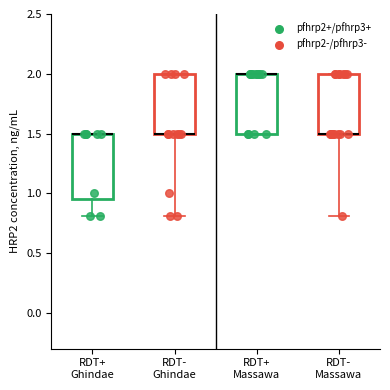

Reading left to right, transcribe this box plot: for each box, give where its median line is, the range the box spans, and where its two whiskers end, as read against the y-axis. The values are not printed on the chart, so give them approximately, as read against the axis.

RDT+ Ghindae: median 1.50 (drawn on the box's upper edge), box 0.95 to 1.50, whiskers 0.80 to 1.50
RDT- Ghindae: median 1.50 (drawn on the box's lower edge), box 1.50 to 2.00, whiskers 0.80 to 2.00
RDT+ Massawa: median 2.00 (drawn on the box's upper edge), box 1.50 to 2.00, whiskers 1.50 to 2.00
RDT- Massawa: median 1.50 (drawn on the box's lower edge), box 1.50 to 2.00, whiskers 0.80 to 2.00